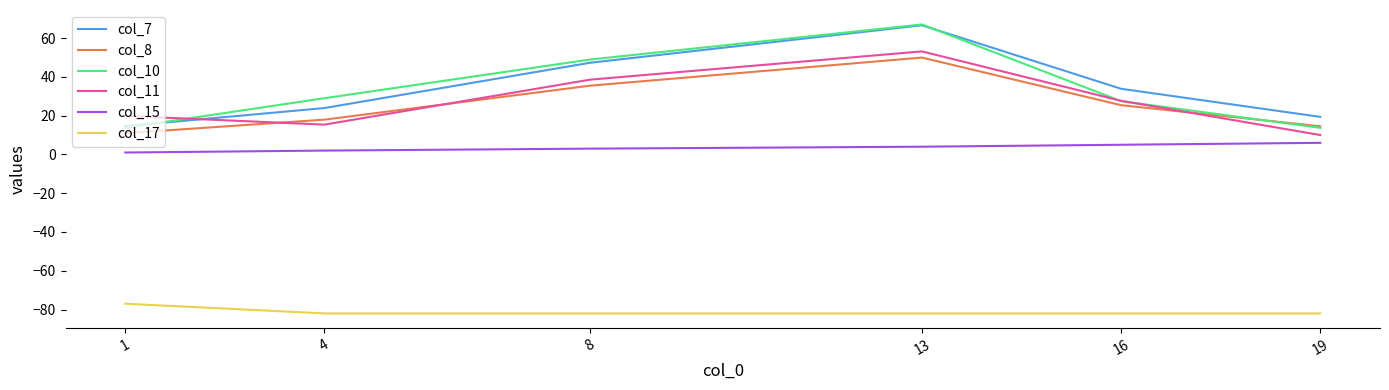

True or false: col_8 and col_15 cross at least once.

False